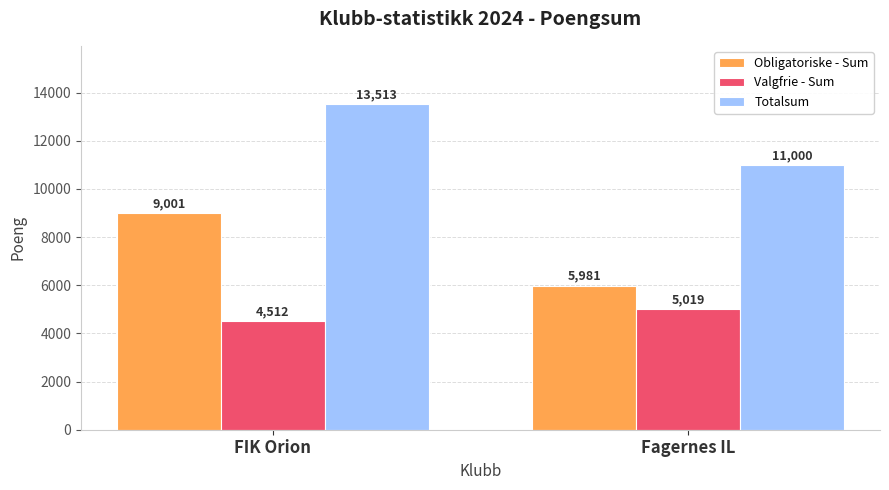

What is the difference between the highest and lowest values at FIK Orion?

9001